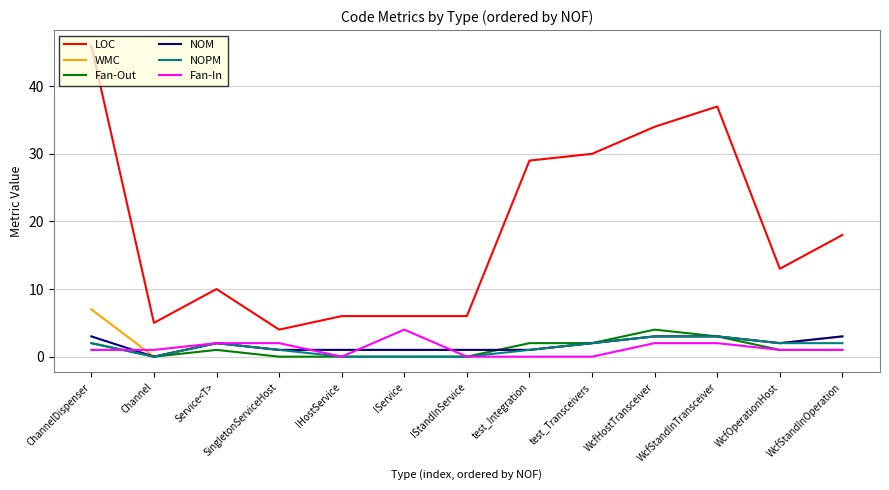

What is the greatest value displayed?

46